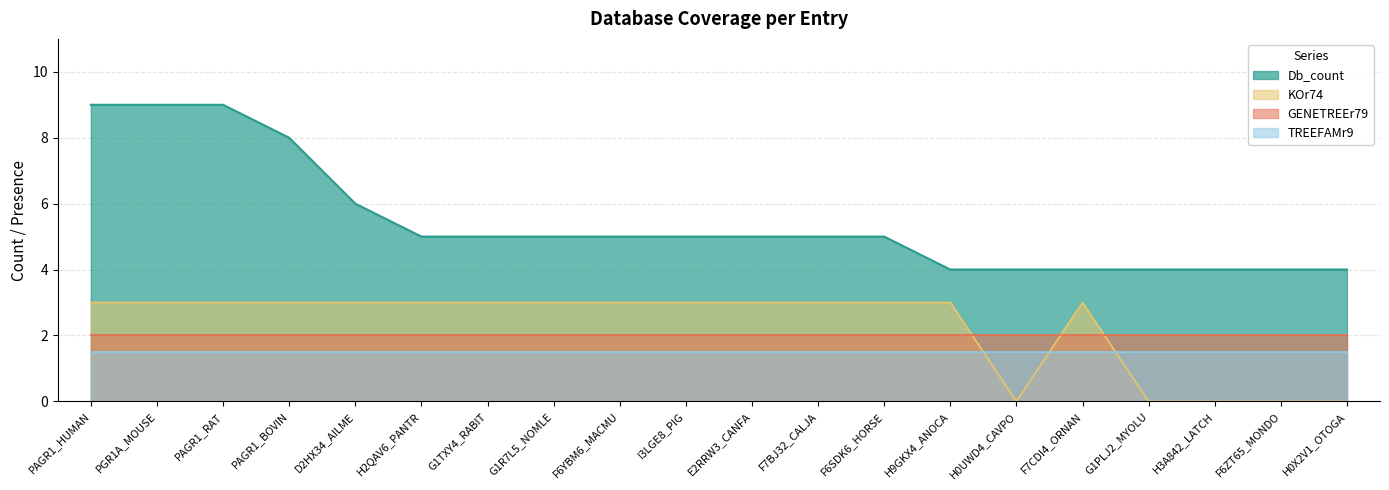

Does the chart have visible grid lines?

Yes